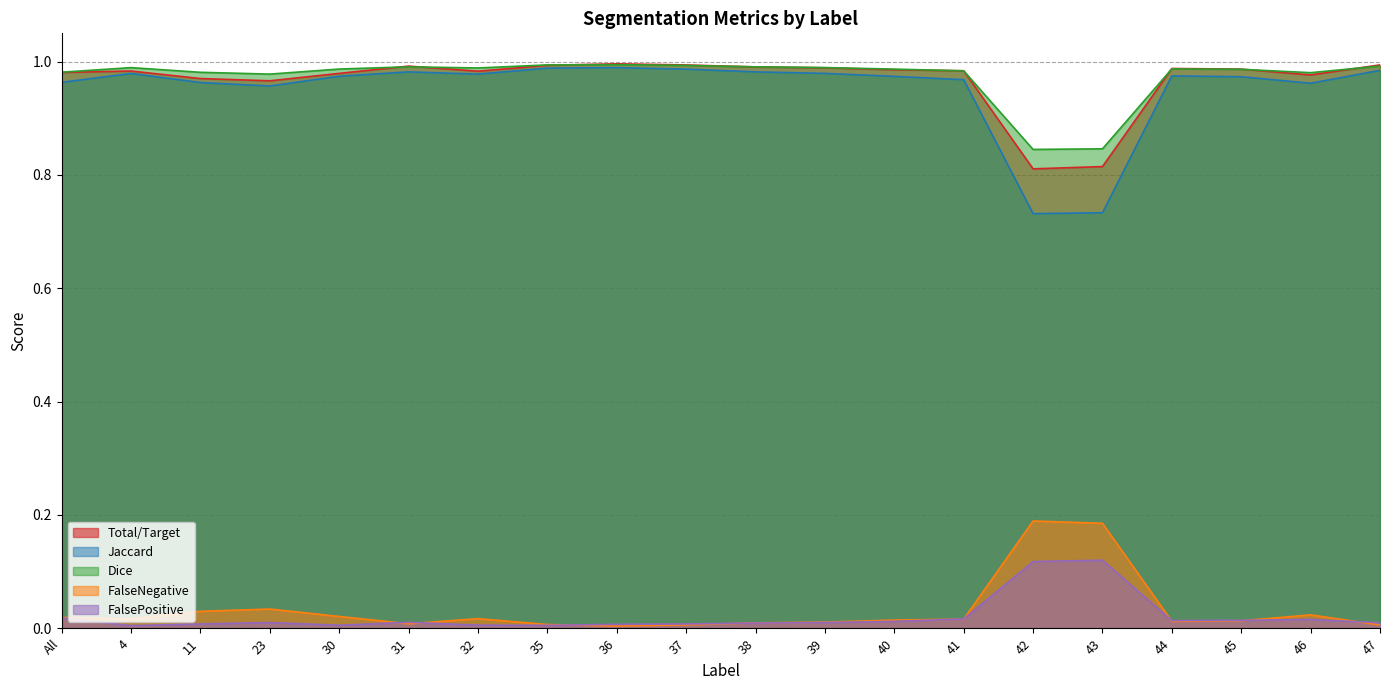

Is the value of FalseNegative at 4 greater than the value of FalsePositive at All?

No